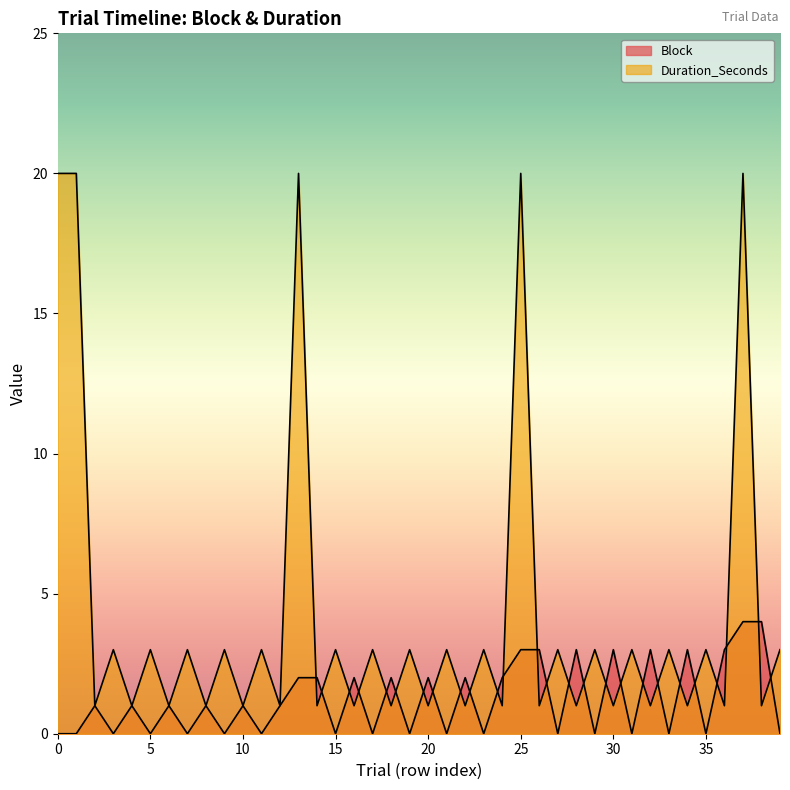

True or false: Block has a value of -2 at 23.

False